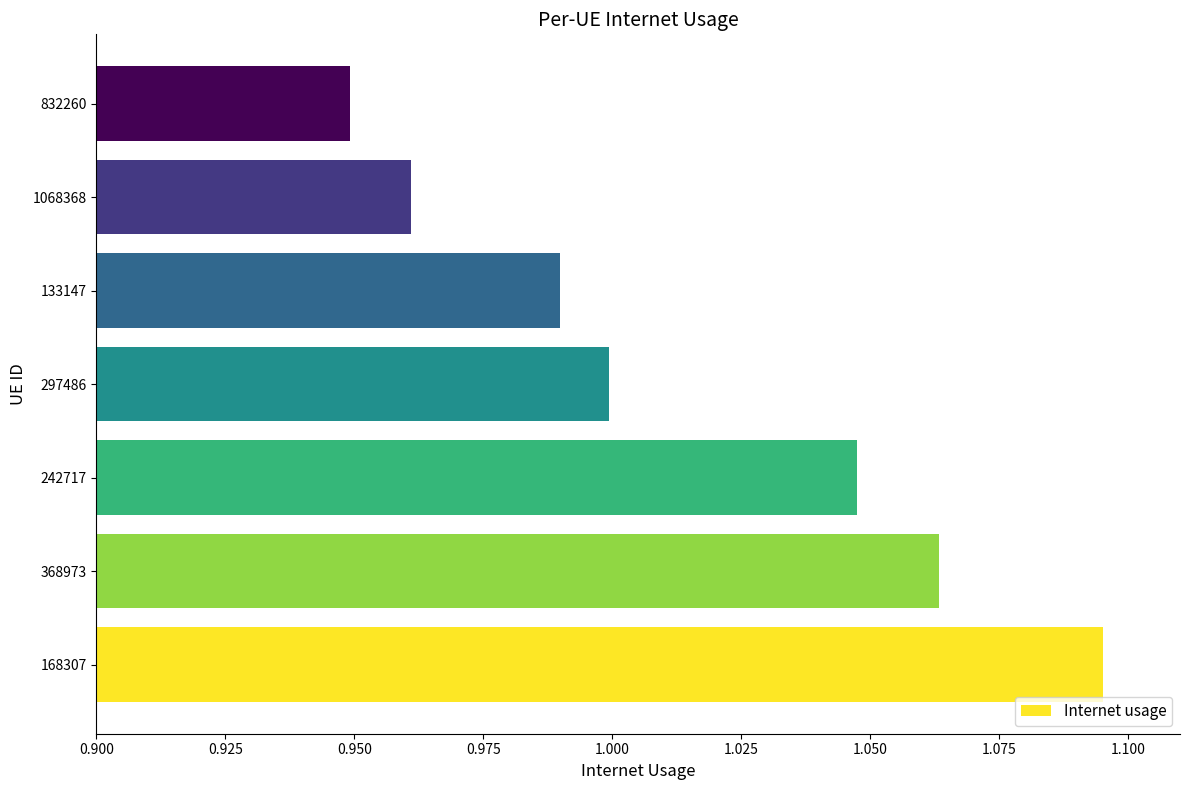

Which has a higher value, 242717 or 133147?

242717